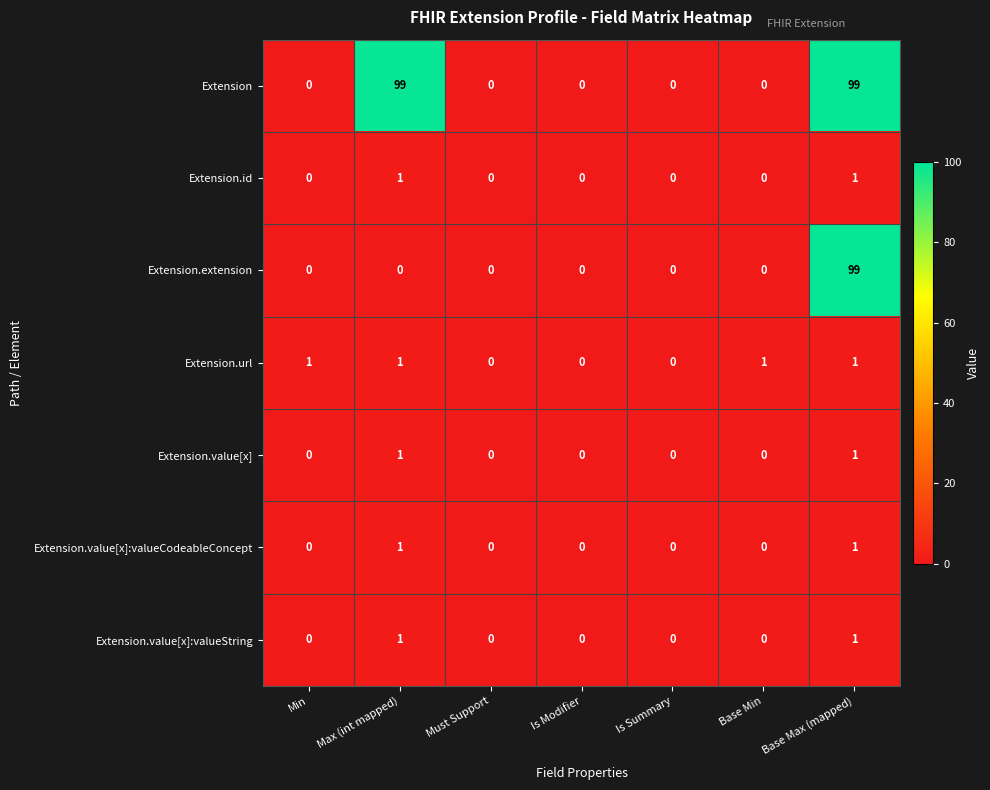

How many Extension.value[x]:valueString values are between 0 and 1?

7